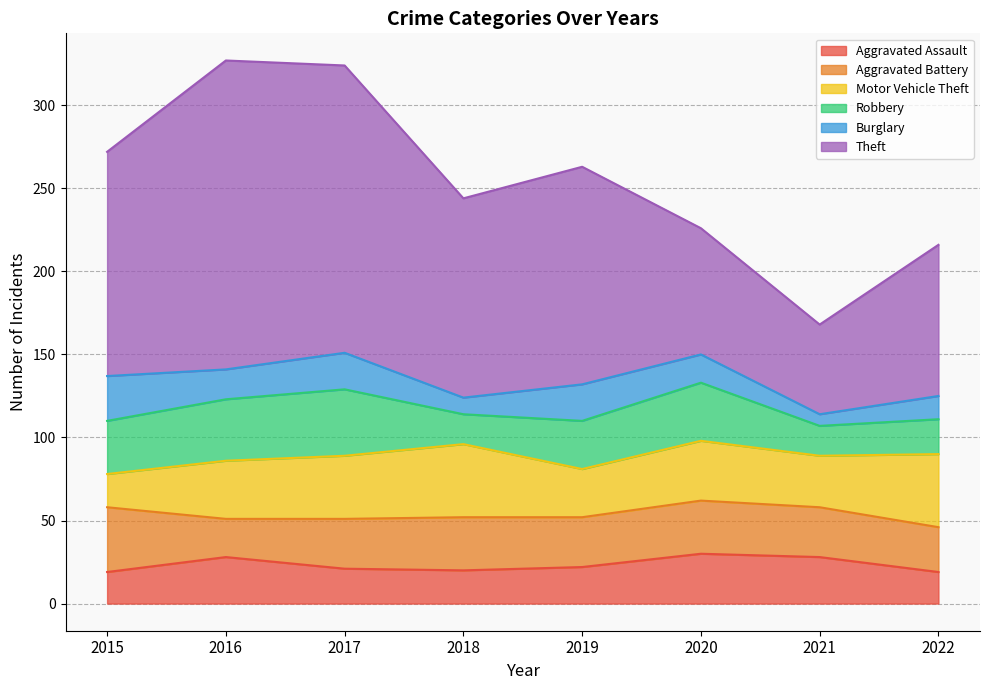

How many interior local peaks does the Robbery series have?

2